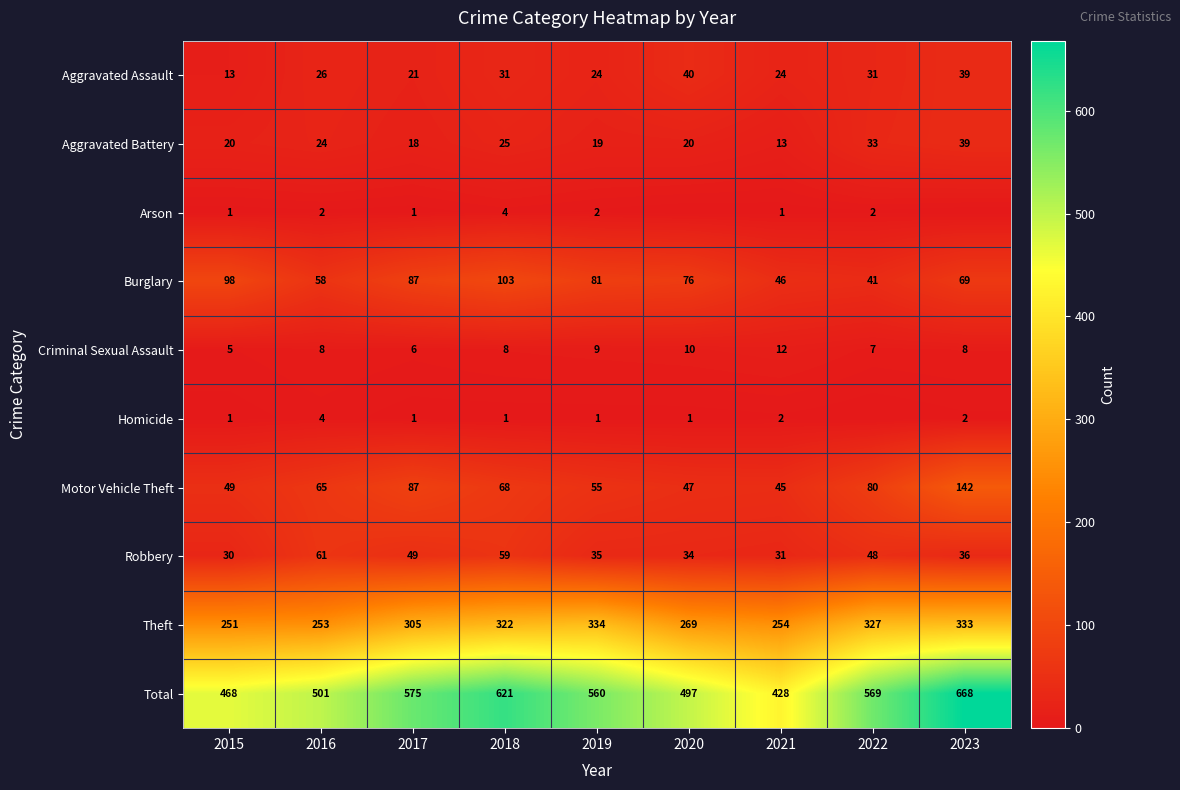

What is the spread (max minus min) of values at 2016?

499